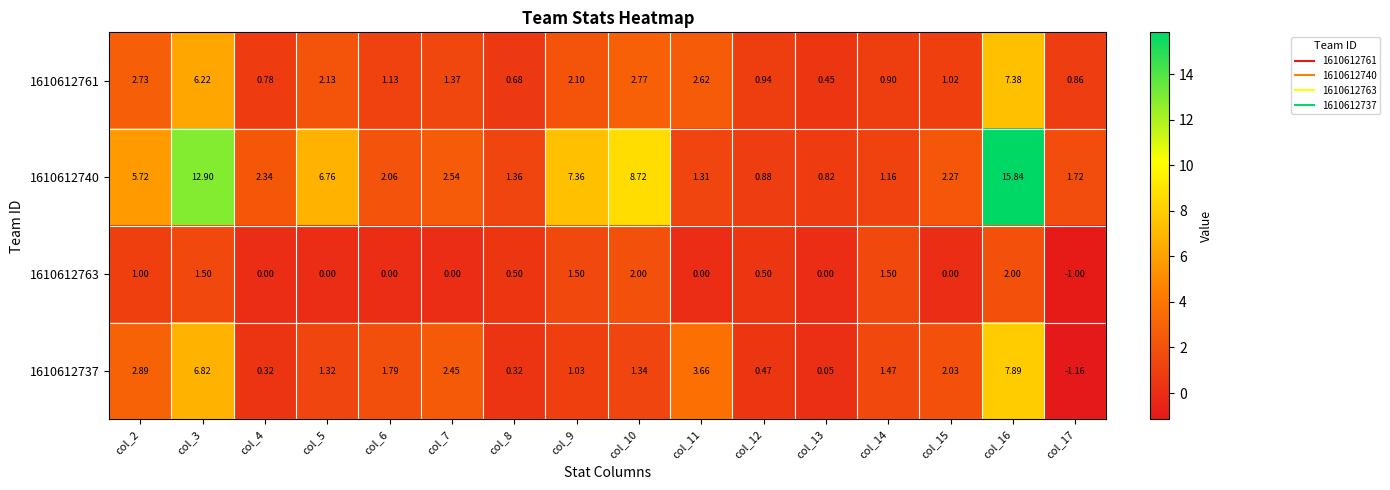

Is the value of 1610612763 at col_3 greater than the value of 1610612740 at col_7?

No